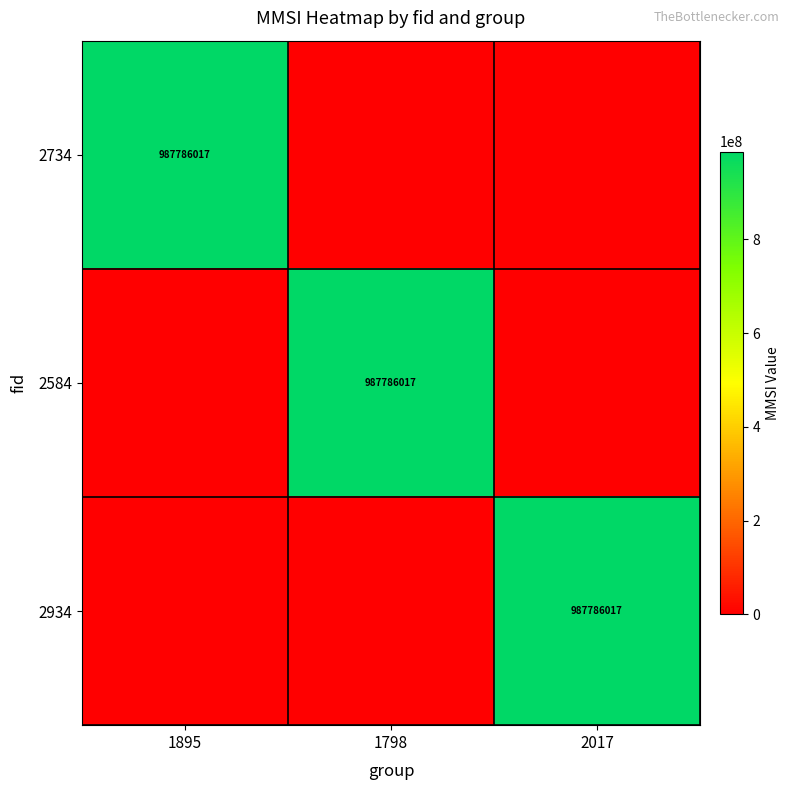

What is the total value across all series at 1895?

987786017